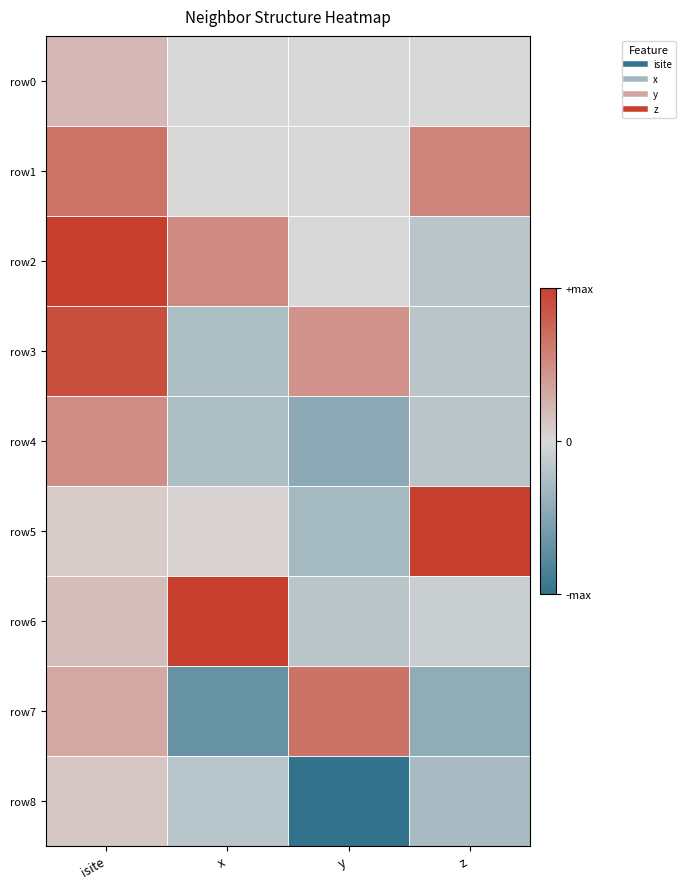

At which category is the sum across all series the highest?

isite